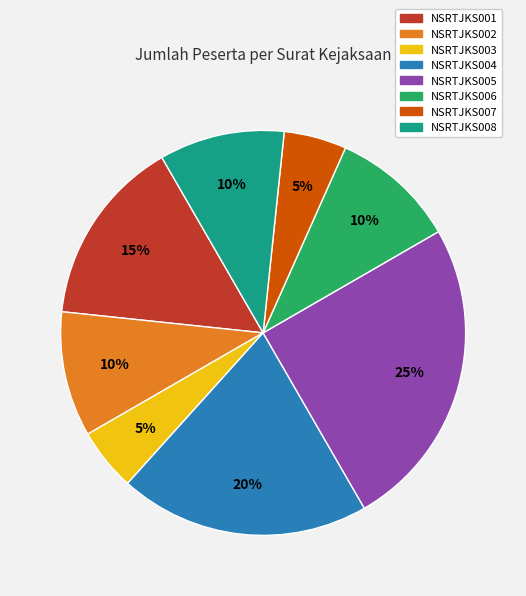

To the nearest percent, what percentage of the pie is NSRTJKS005?

25%